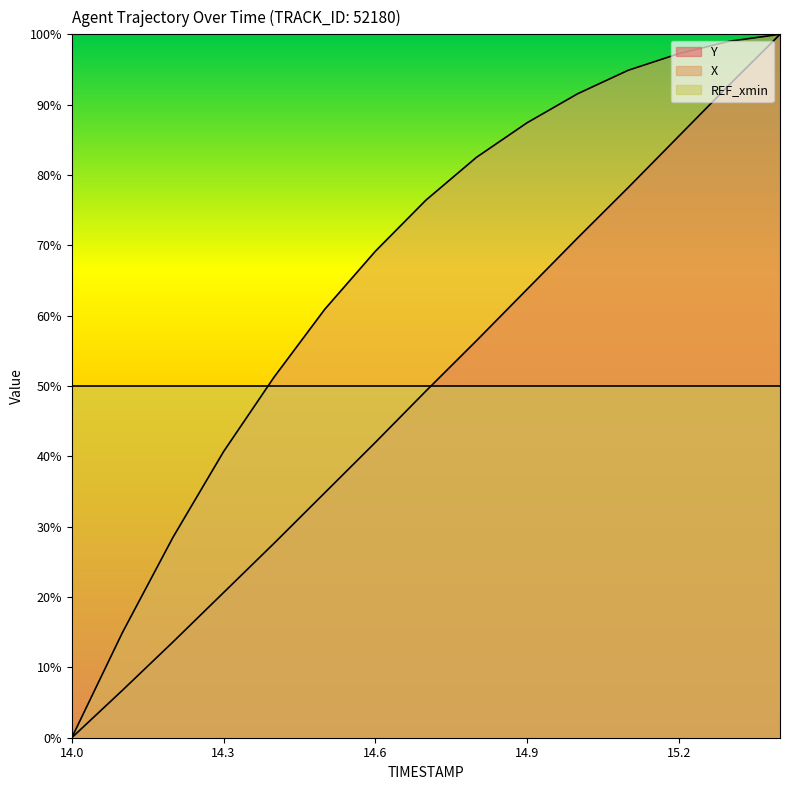

Reading left to right, transcribe all the data shown in this chart.

Y: 0.0	0.1	0.1	0.2	0.3	0.3	0.4	0.5	0.6	0.6	0.7	0.8	0.9	0.9	1.0
X: 0.0	0.1	0.3	0.4	0.5	0.6	0.7	0.8	0.8	0.9	0.9	0.9	1.0	1.0	1.0